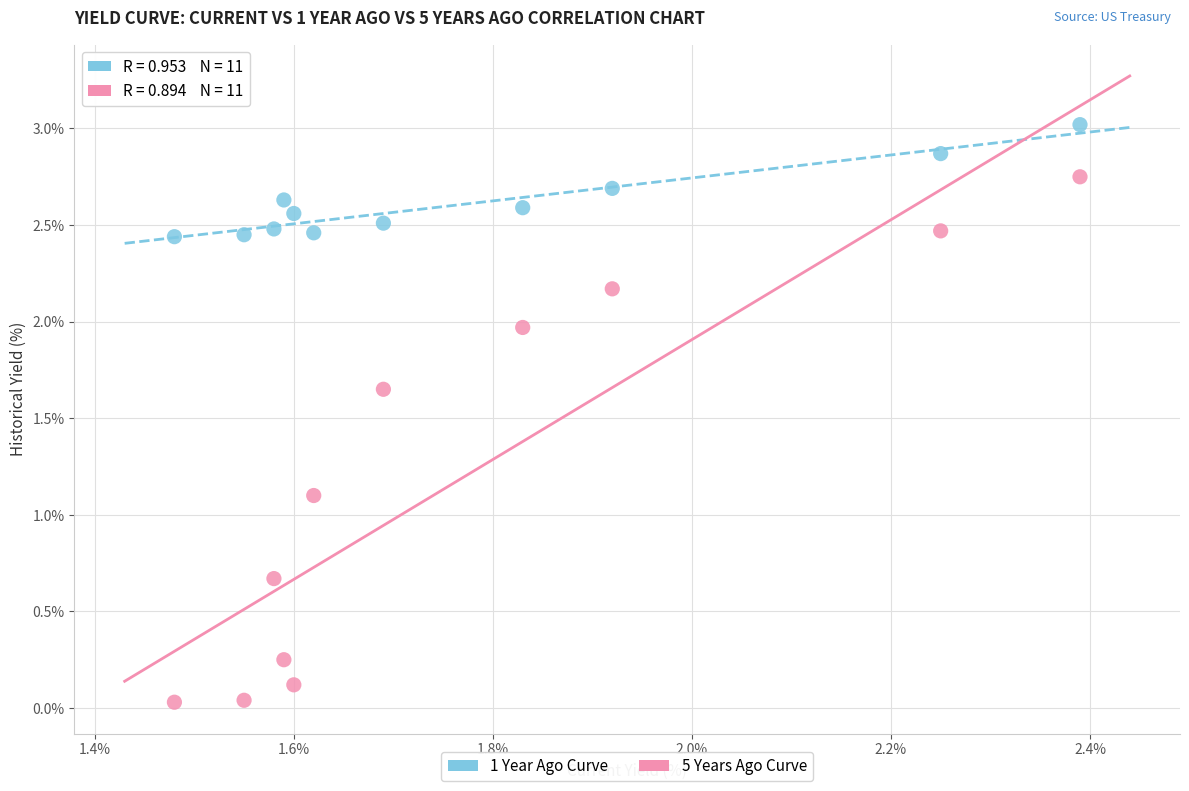

What are all the series names shown in the legend?

1 Year Ago Curve, 5 Years Ago Curve